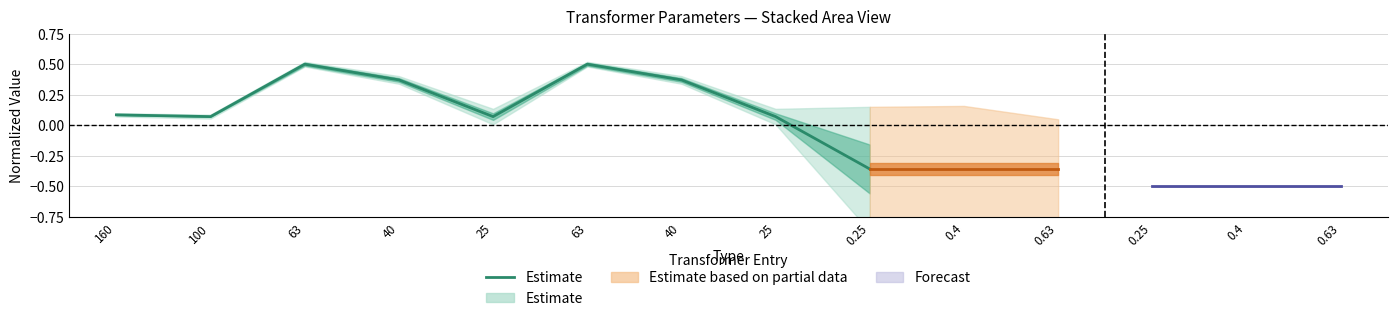

How many lines are shown in the chart?

1